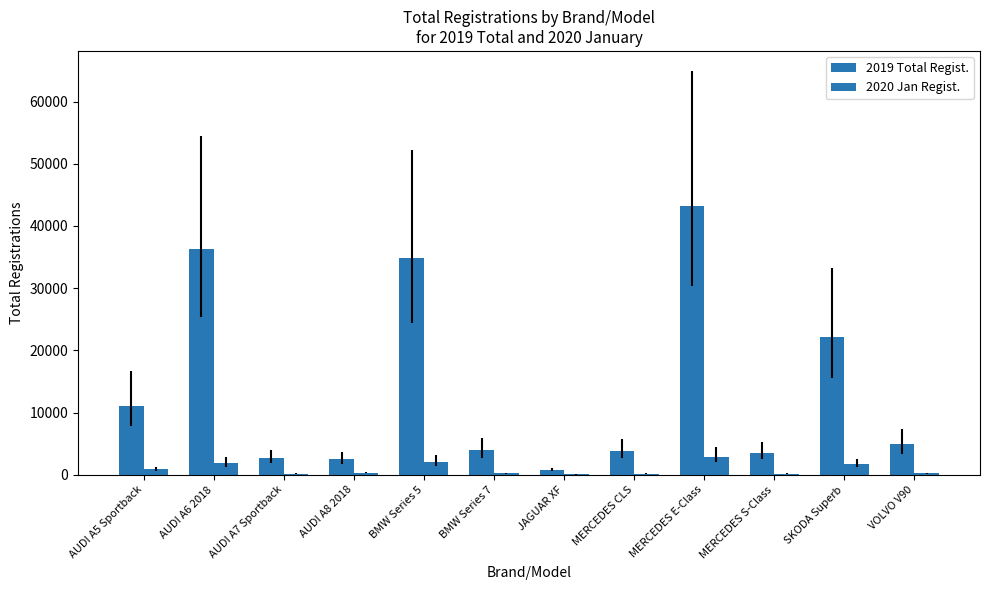

How many categories are shown in the chart?

12